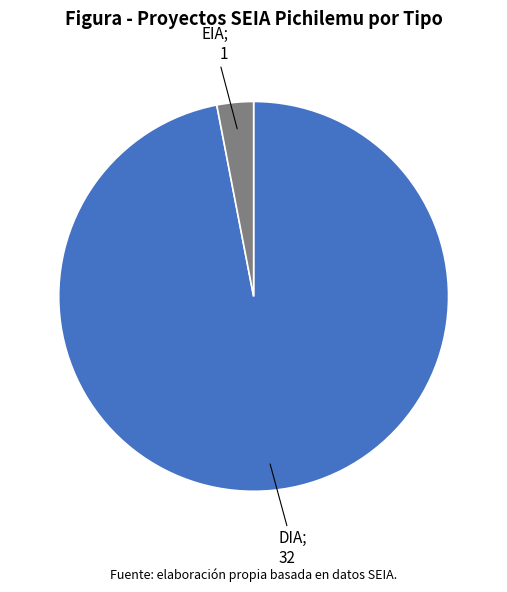

Does any single category account for the majority?

Yes